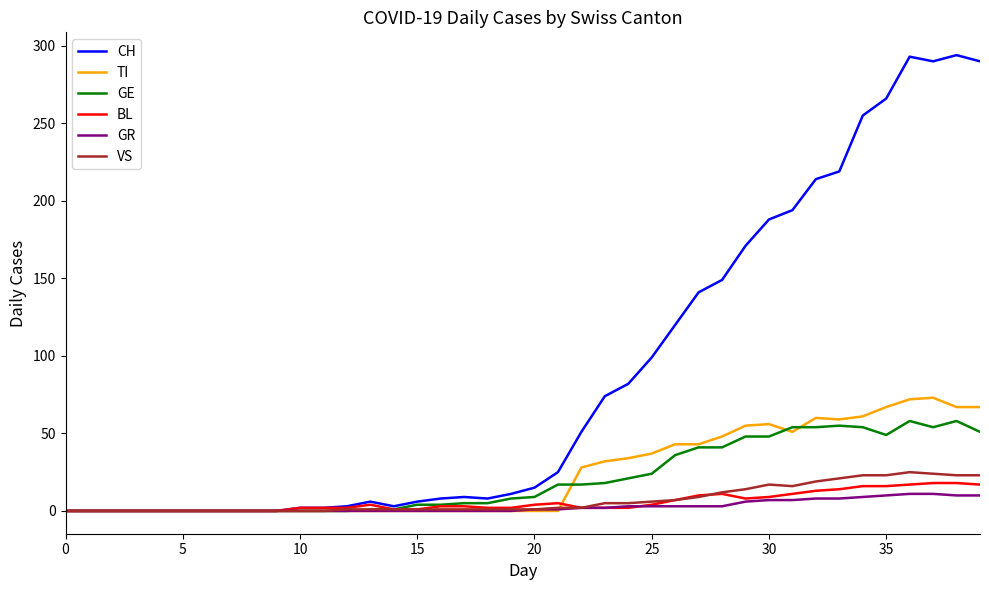

What is the difference between the maximum and second lowest values in the VS series?

25